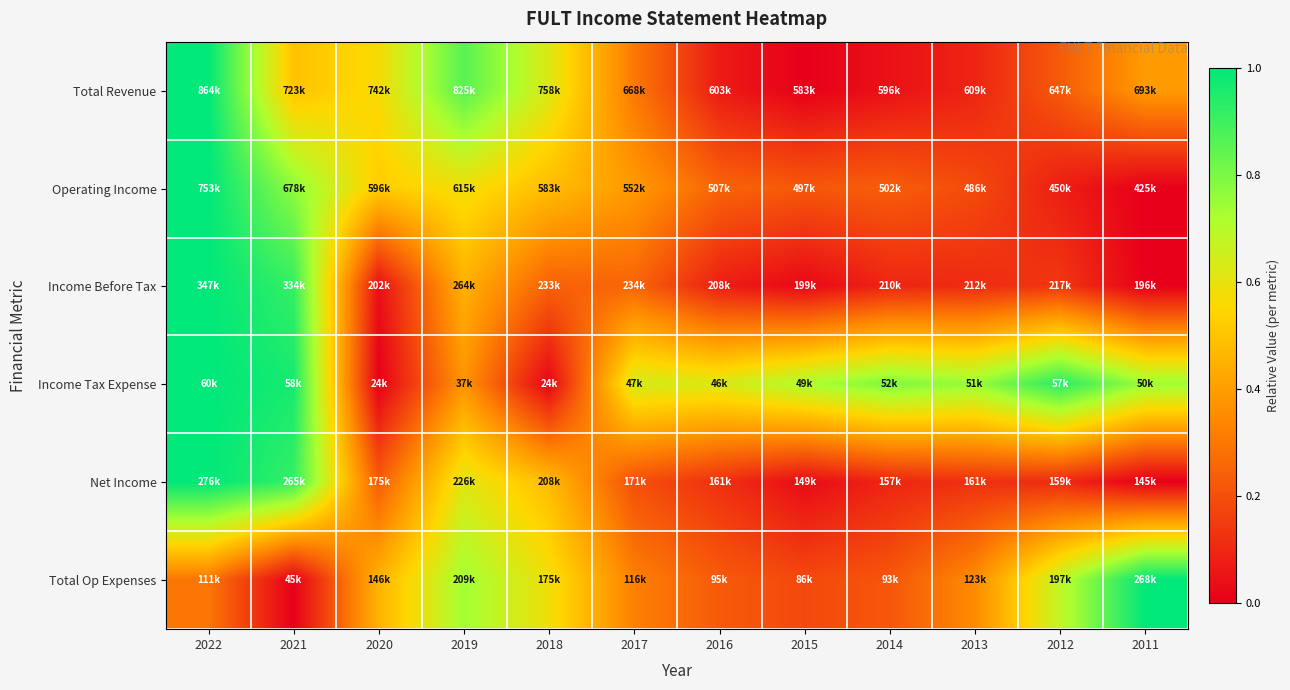

At which category is the sum across all series the highest?

2022